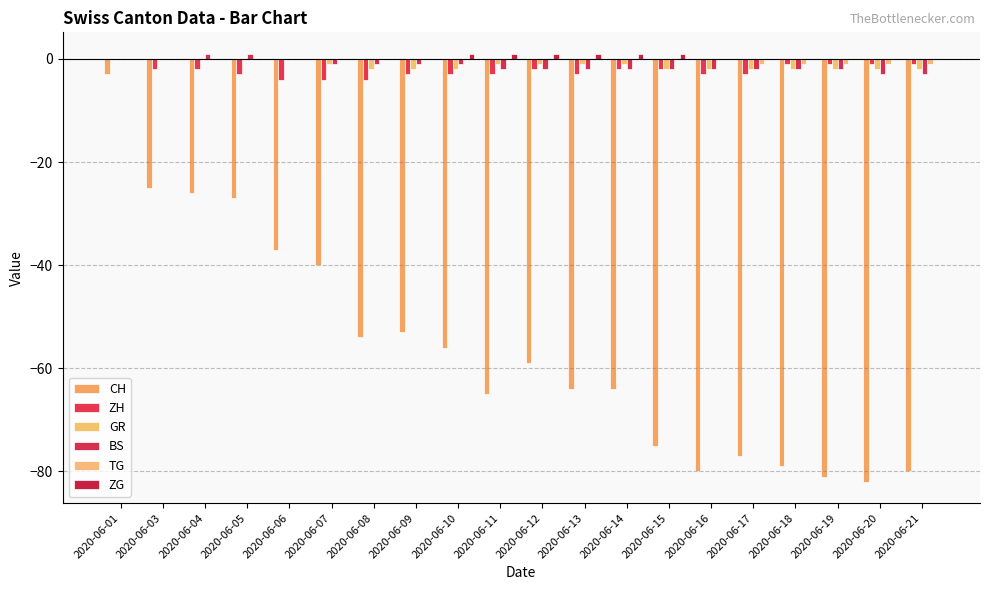

What is the smallest value displayed?

-82